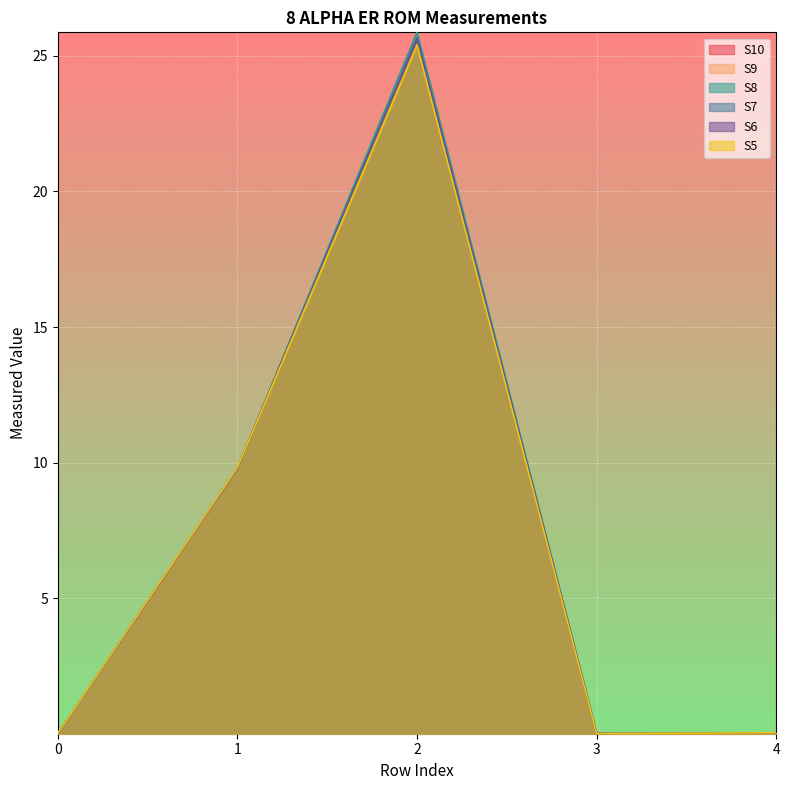

At how many categories does at least one series exceed 22?

1